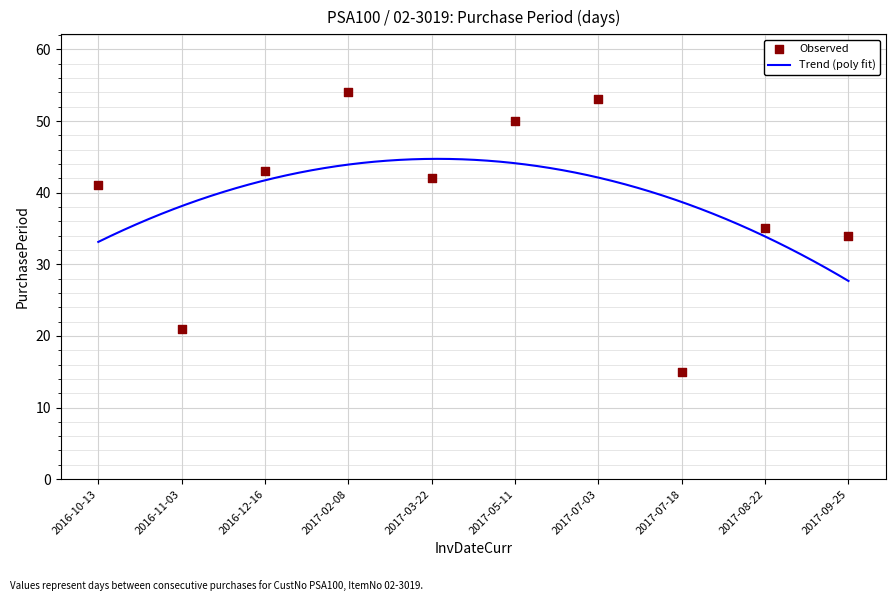

What is the change in value from 2016-11-03 to 2017-08-22?

+14